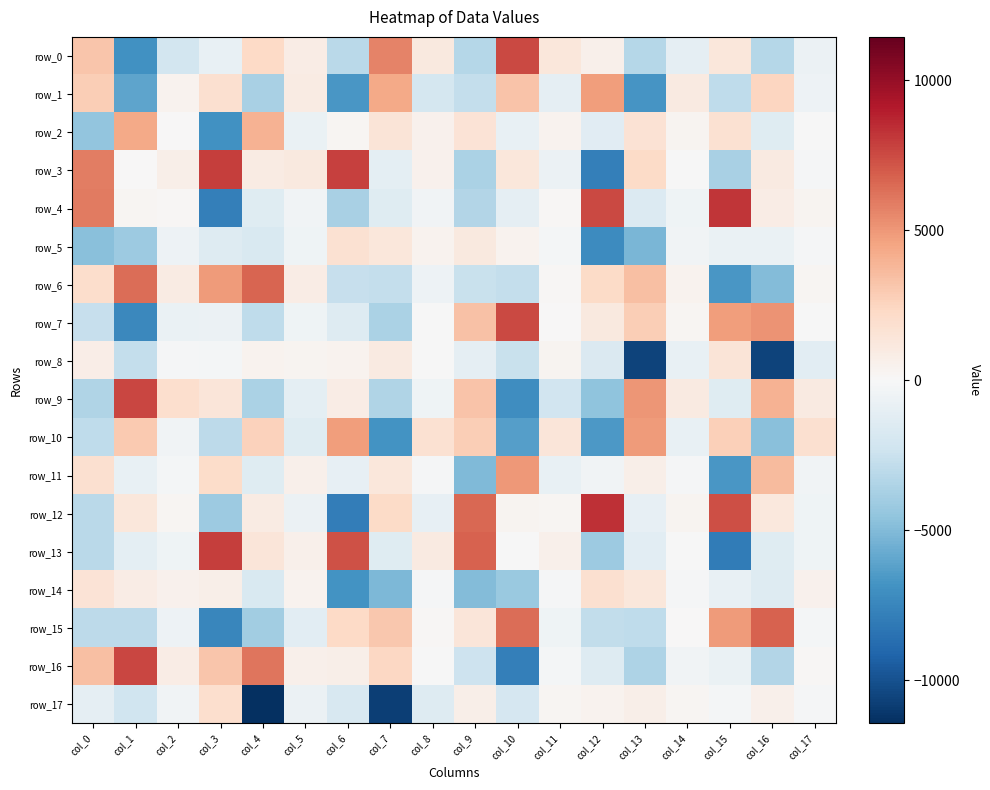

At which category is the sum across all series the highest?

col_15